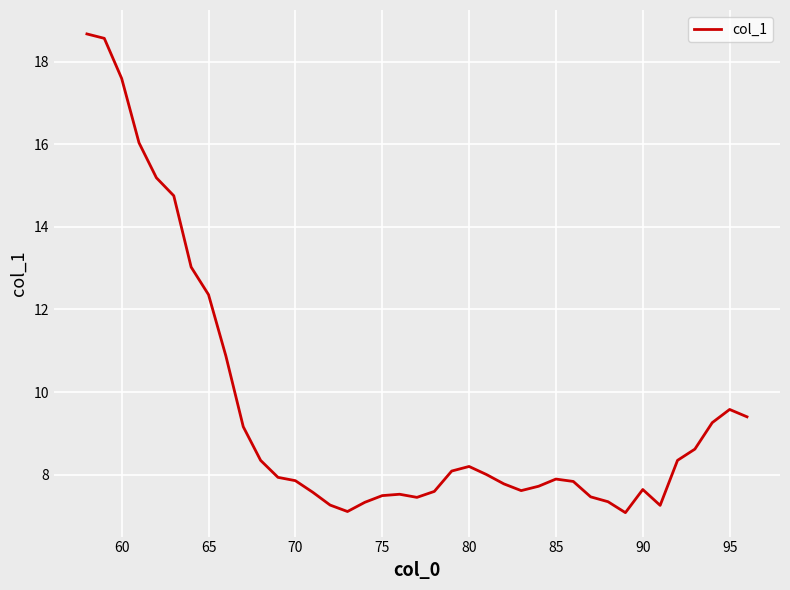

What is the difference between the maximum and minimum values?

11.6